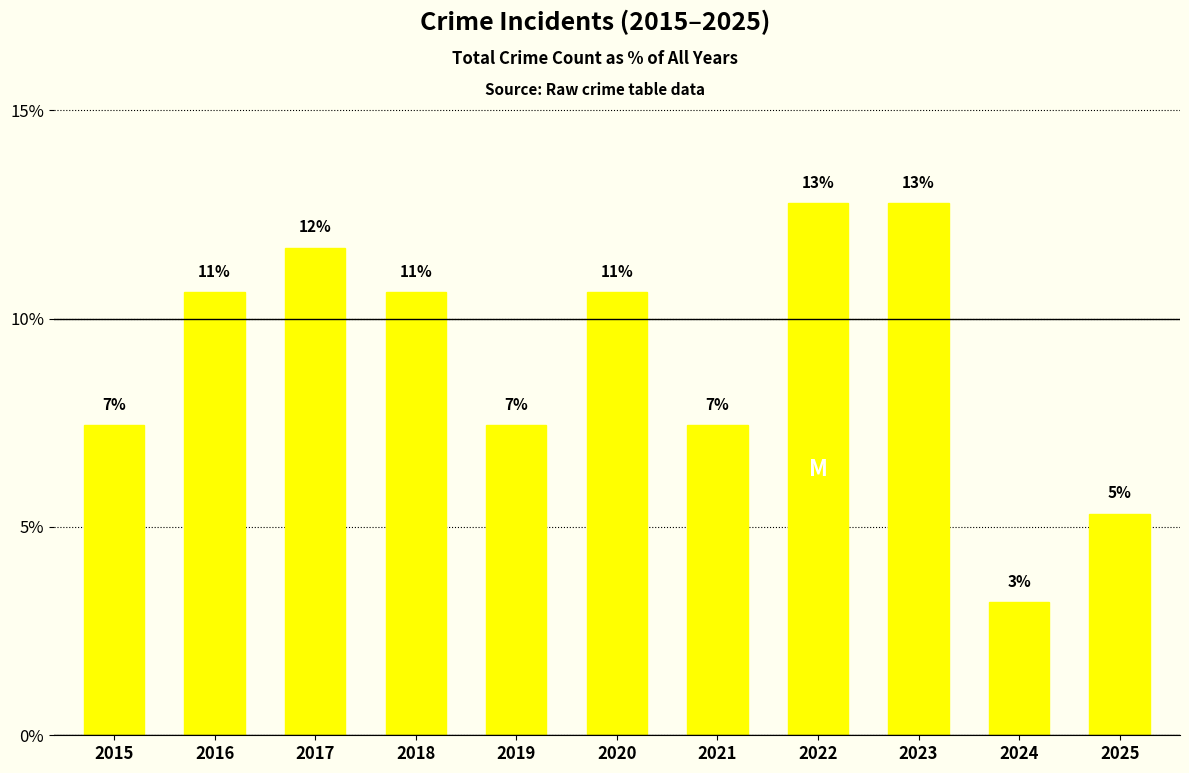

Where does the data first go above 10?

2016